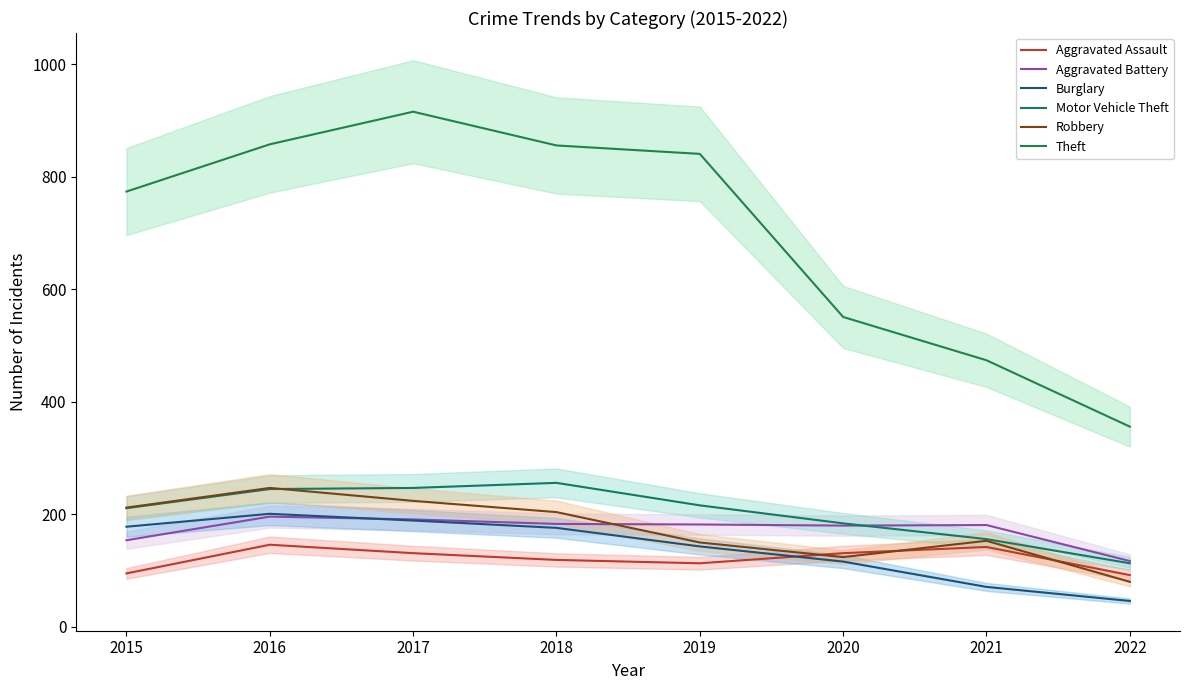

Which series has the largest total across all categories?

Theft